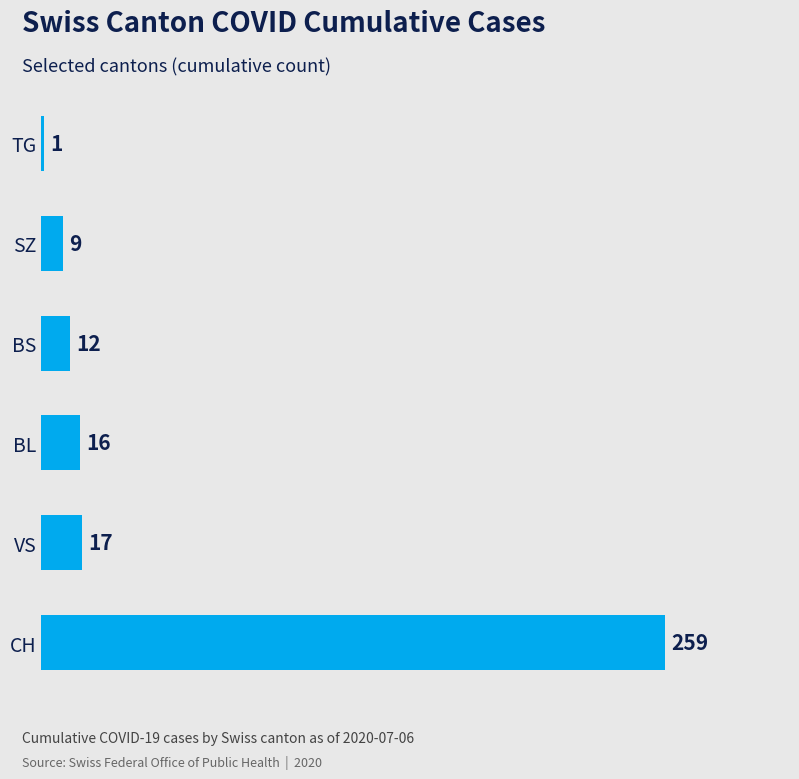

Reading bottom to top, what are all the values shown in this chart?

CH=259	VS=17	BL=16	BS=12	SZ=9	TG=1